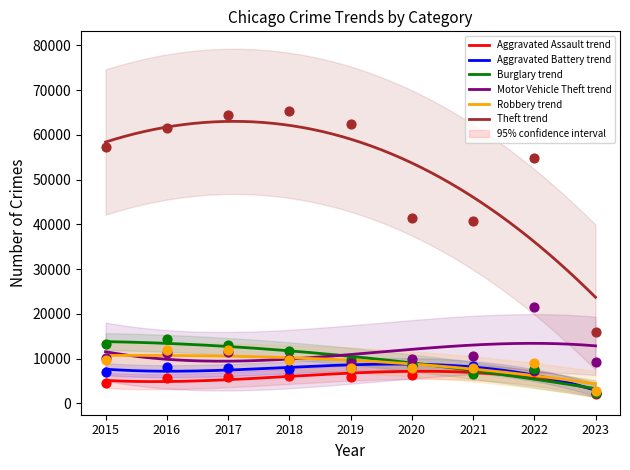

Which series reaches the minimum Y coordinate?

Aggravated Assault